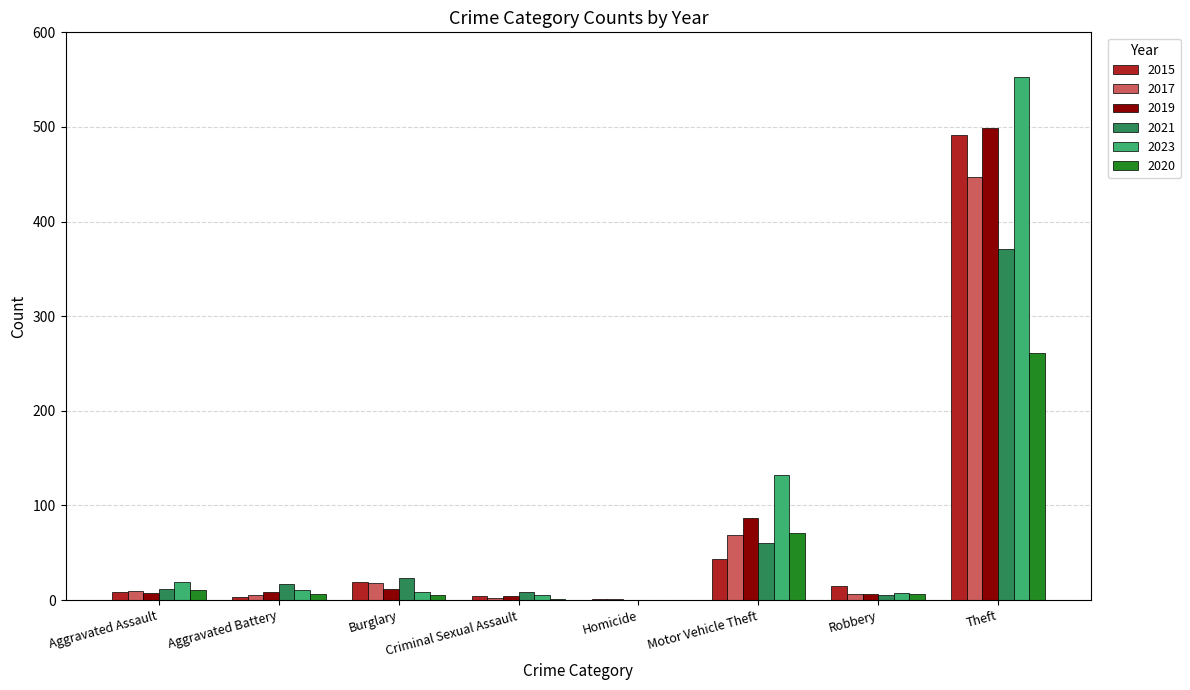

The 2023 series shows 19 at Aggravated Assault. True or false?

True